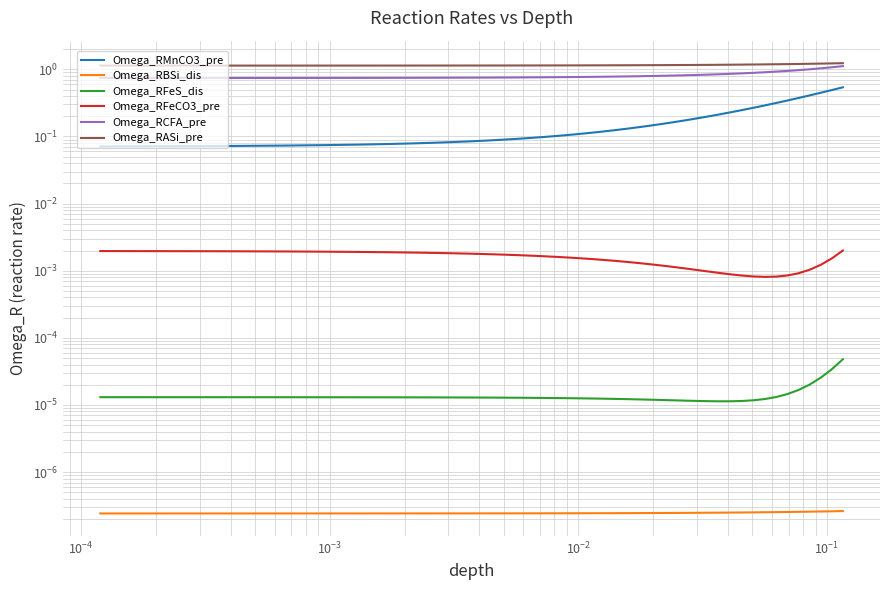

True or false: Omega_RFeS_dis and Omega_RASi_pre intersect in this chart.

False